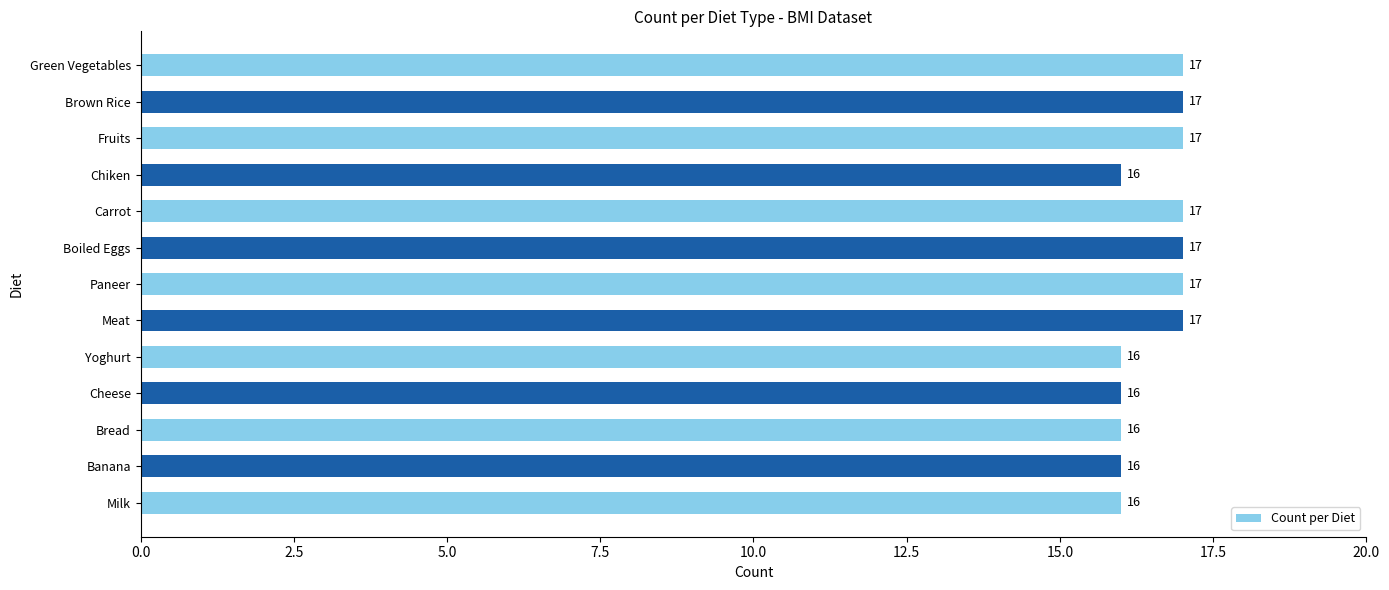

The value at Boiled Eggs is 26. True or false?

False